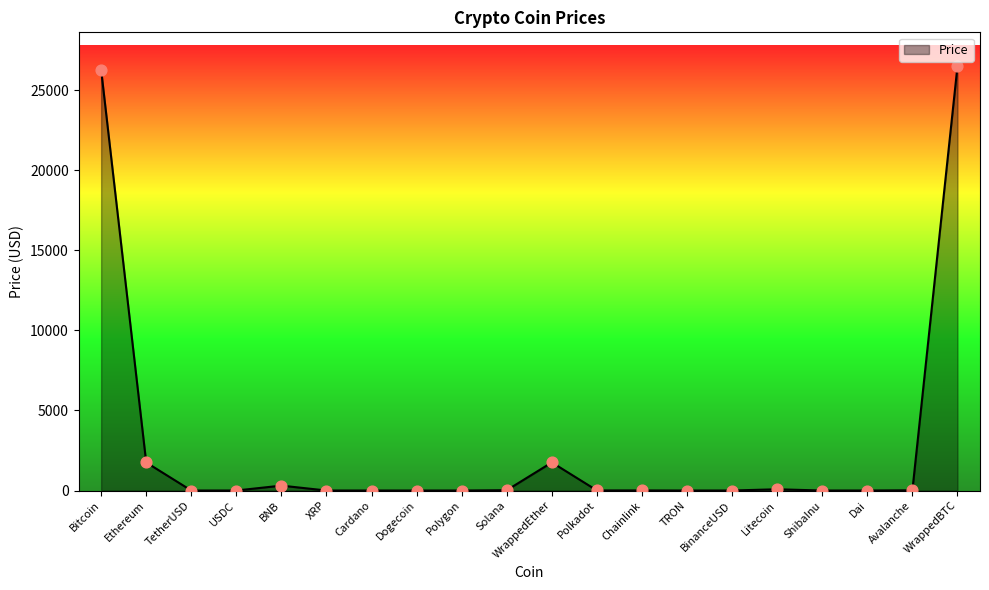

What is the change in value from USDC to XRP?

-0.6